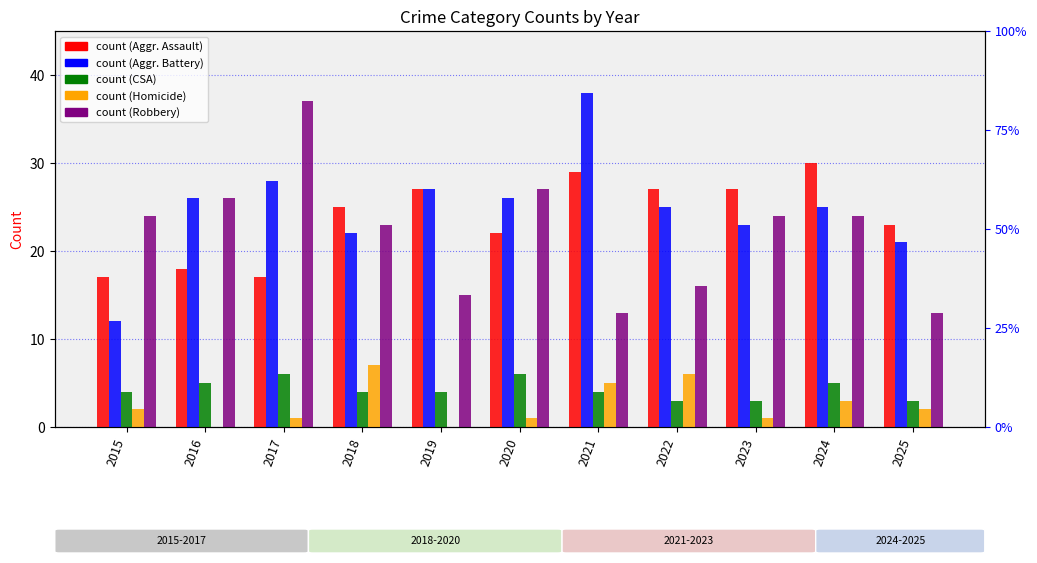

Read the Robbery value at 2016, to the nearest 5.

25